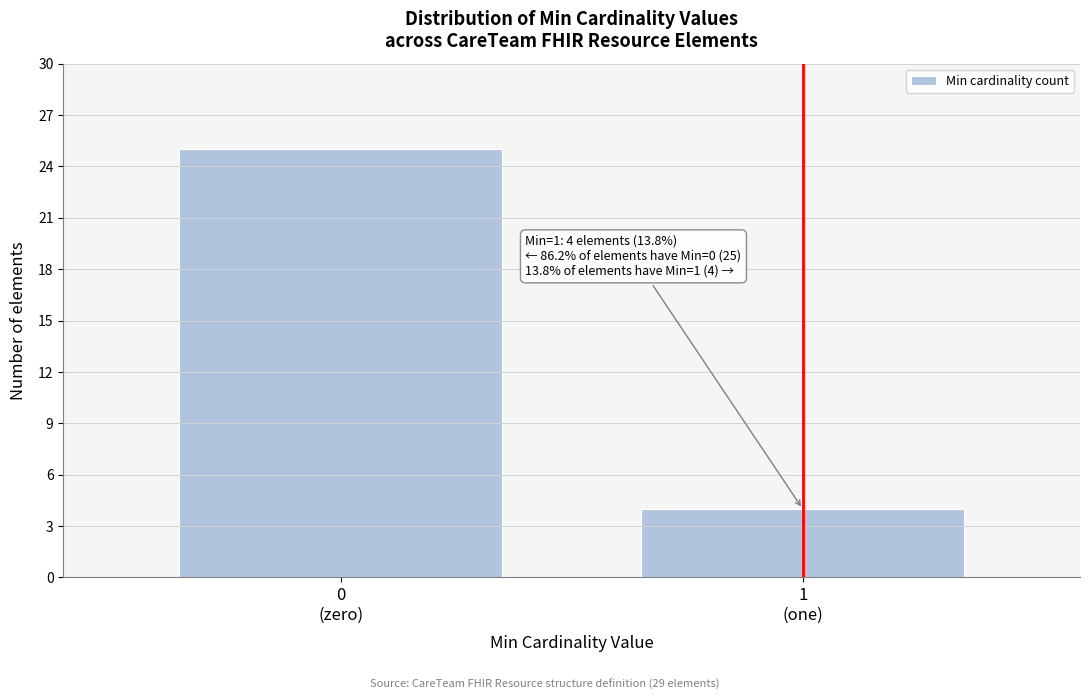

Reading left to right, extract all data points from this chart.

25	4